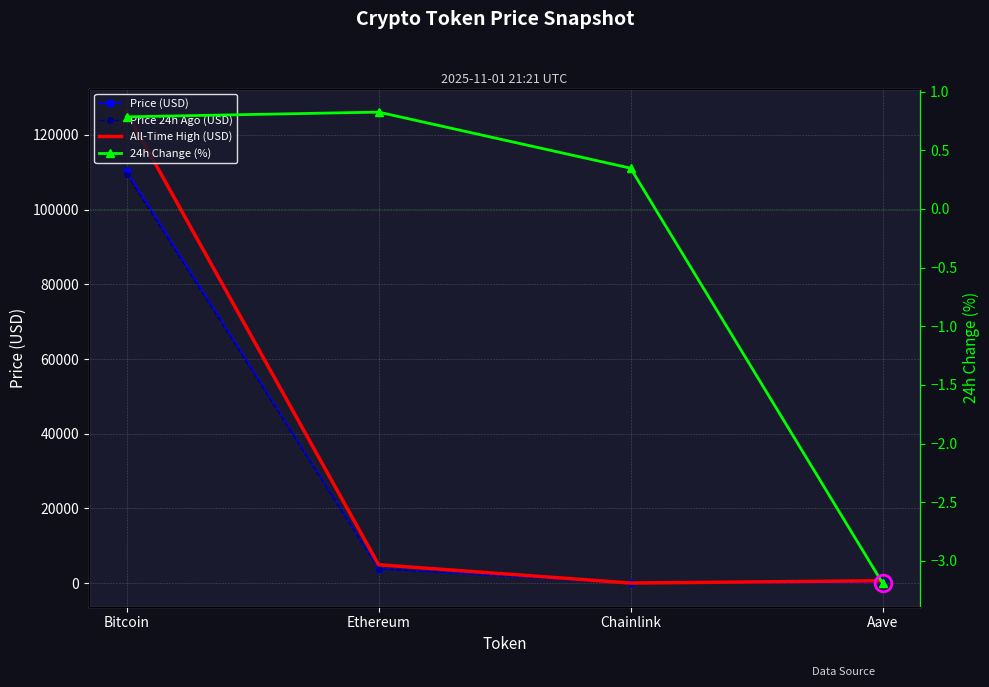

Reading left to right, transcribe all the data shown in this chart.

Price (USD): 110326.0	3879.4	17.2	223.4
Price 24h Ago (USD): 109459.0	3847.3	17.2	230.6
All-Time High (USD): 126080.0	4946.1	52.7	661.7
24h Change (%): 0.8	0.8	0.3	-3.2